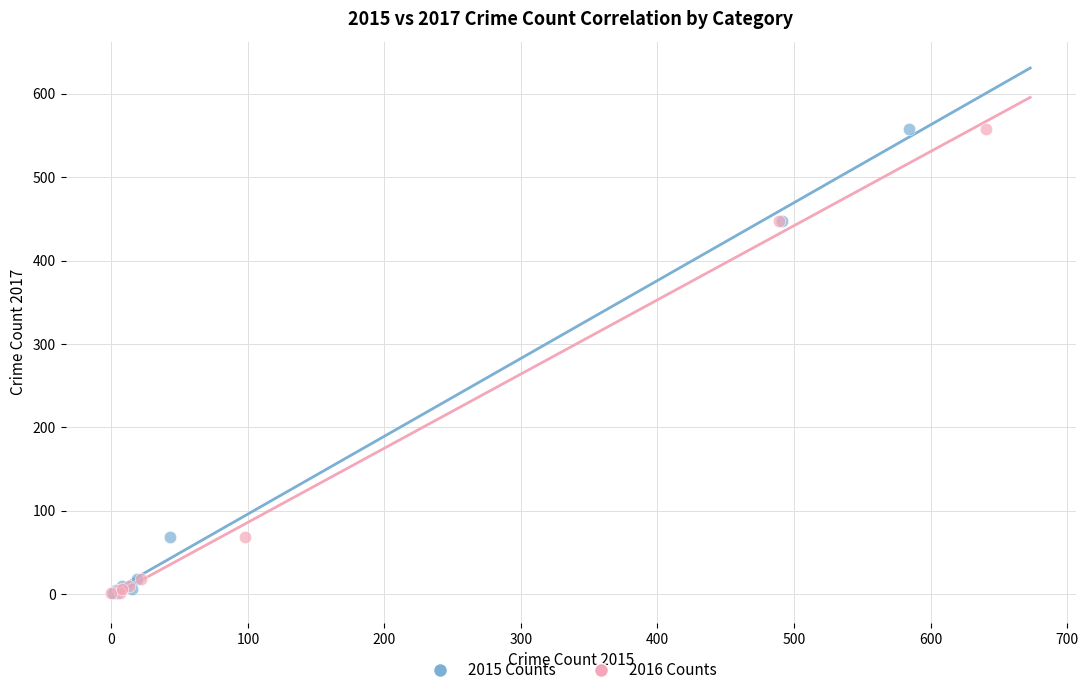

What are all the series names shown in the legend?

2015 Counts, 2016 Counts